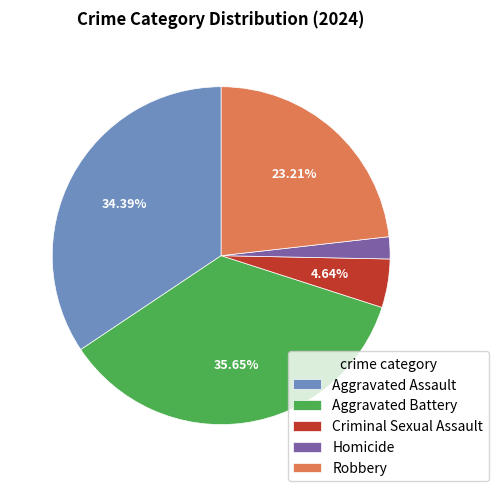

Which has a higher value, Homicide or Aggravated Battery?

Aggravated Battery